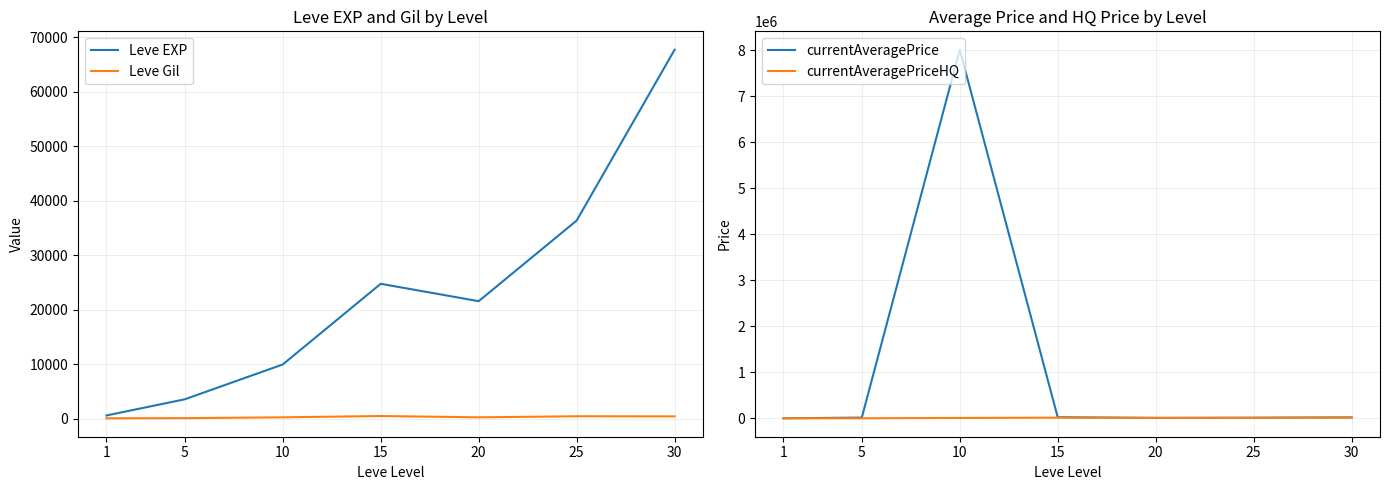

Where is the first local maximum for Leve Gil?

15